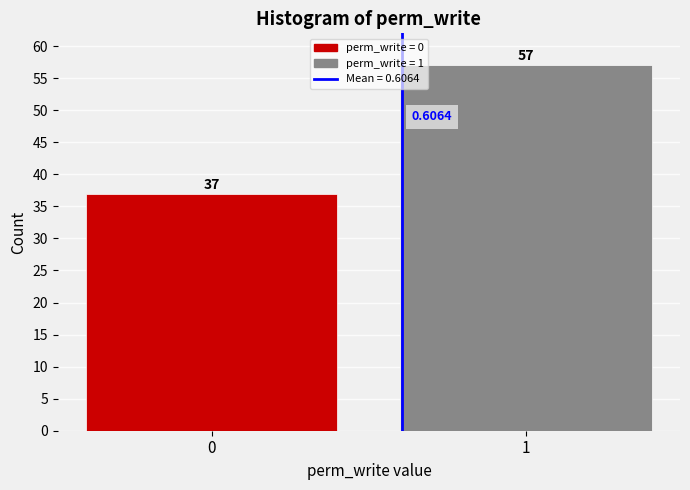

List the labels in order of value, smallest first.

0, 1